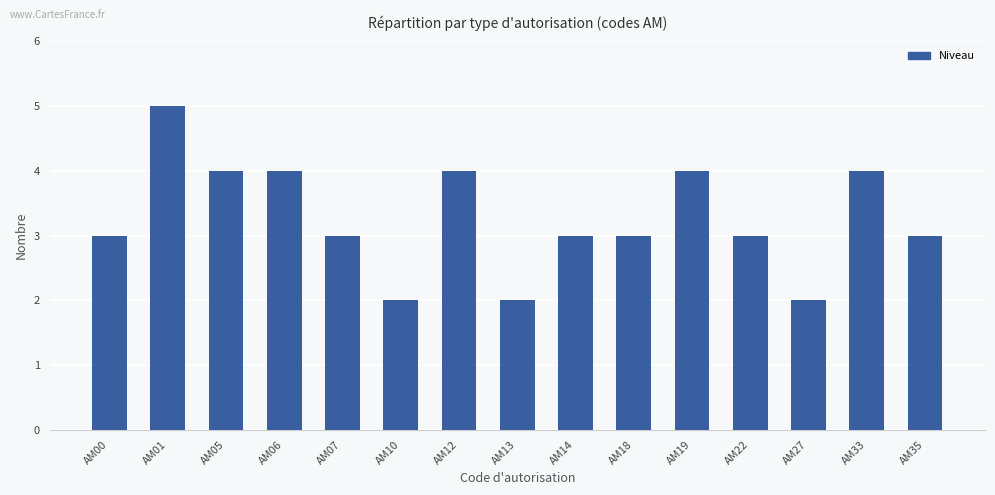

How many series are shown in this chart?

1